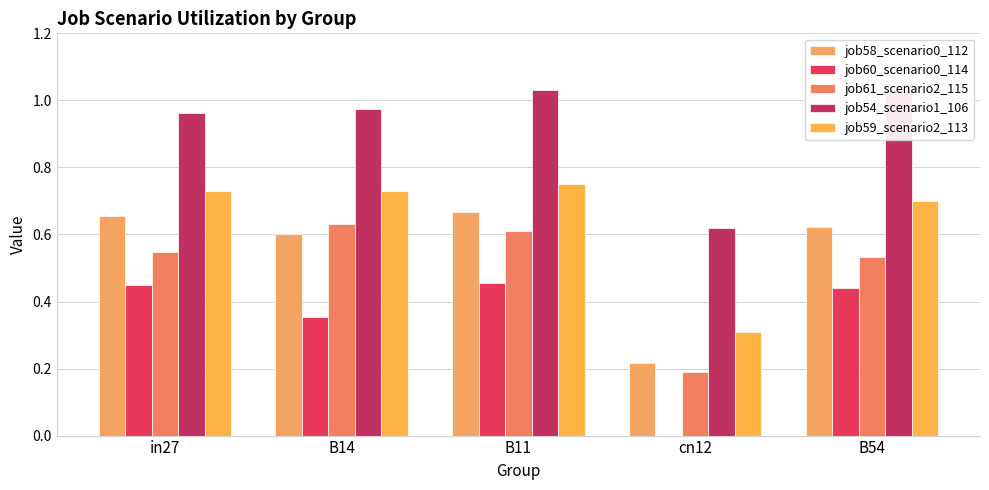

At how many categories does at least one series exceed 0?

5